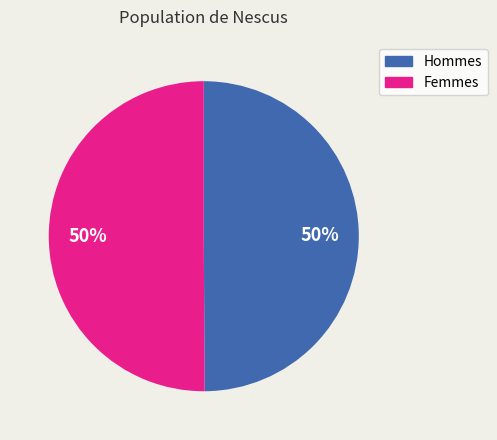

To the nearest percent, what is the average slice percentage?

50%